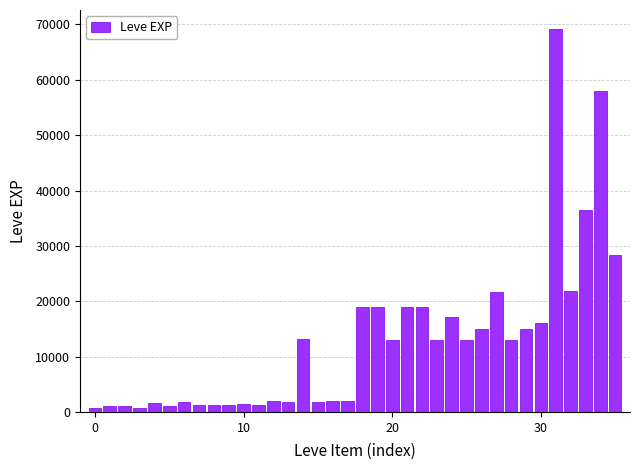

What is the sum of all values?

463550